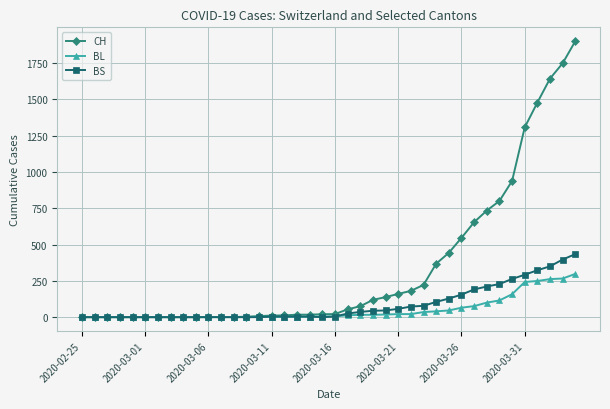

Which series has the widest spread of values?

CH